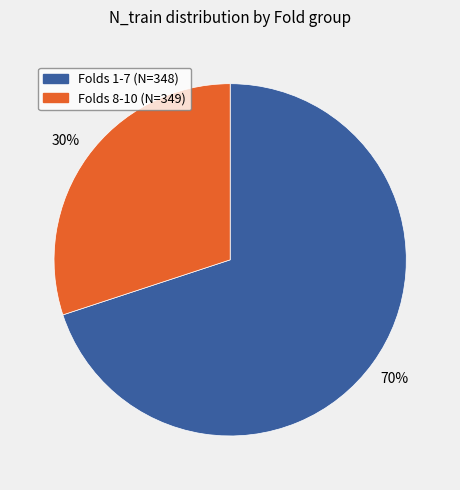

To the nearest percent, what is the average slice percentage?

50%